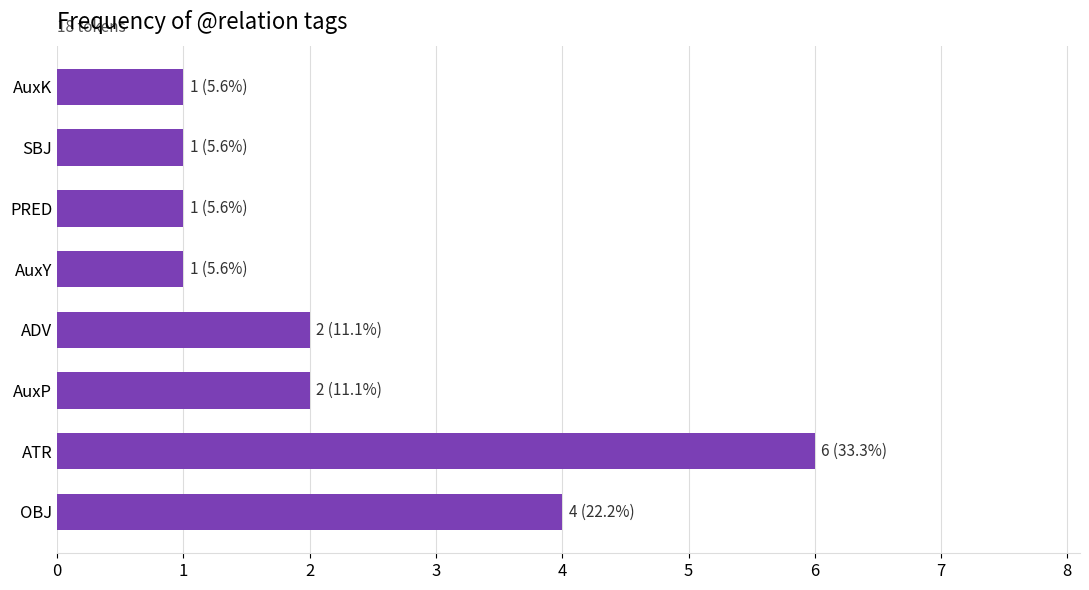

Is it true that the value at ATR is 6?

True